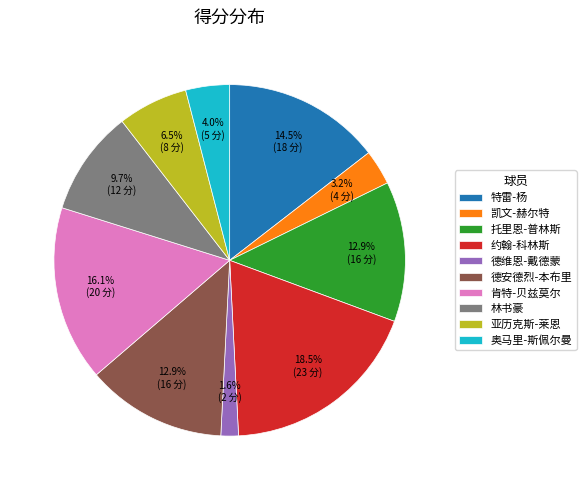

What is the largest slice in the pie chart?

约翰-科林斯